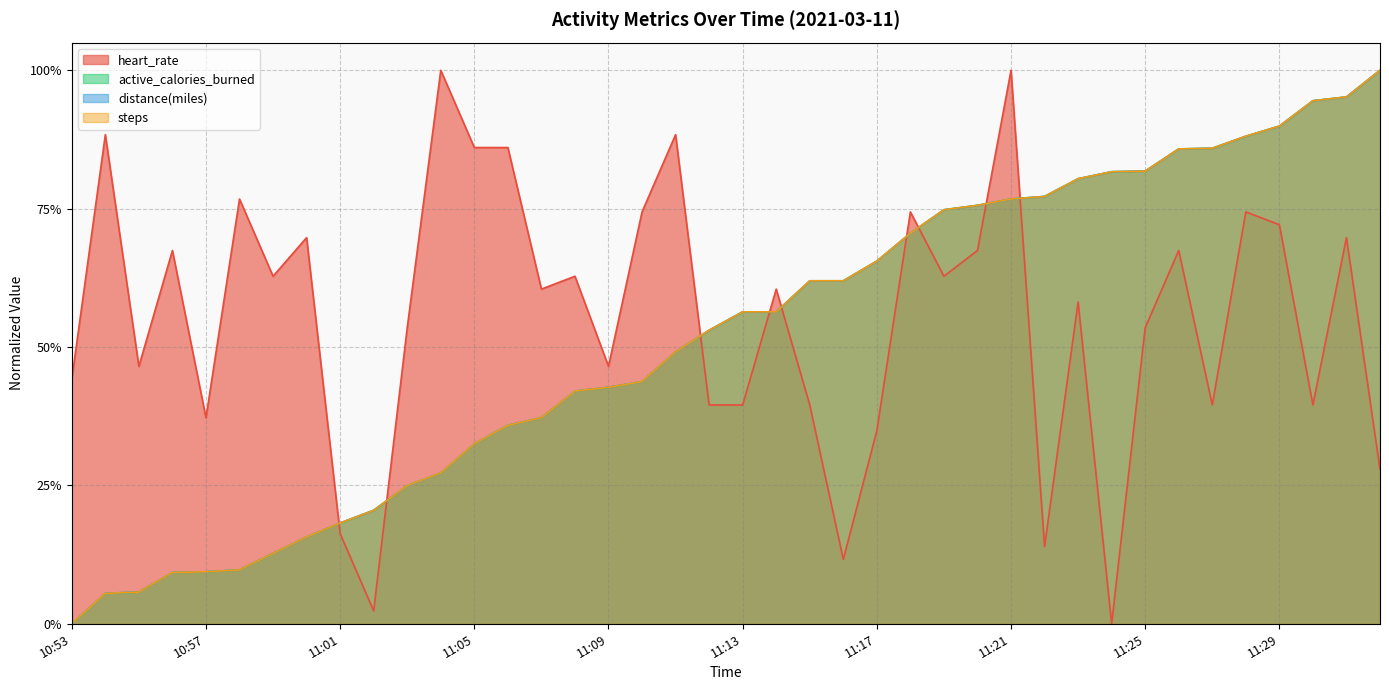

True or false: steps has more than 1 points higher than both neighbors.

False